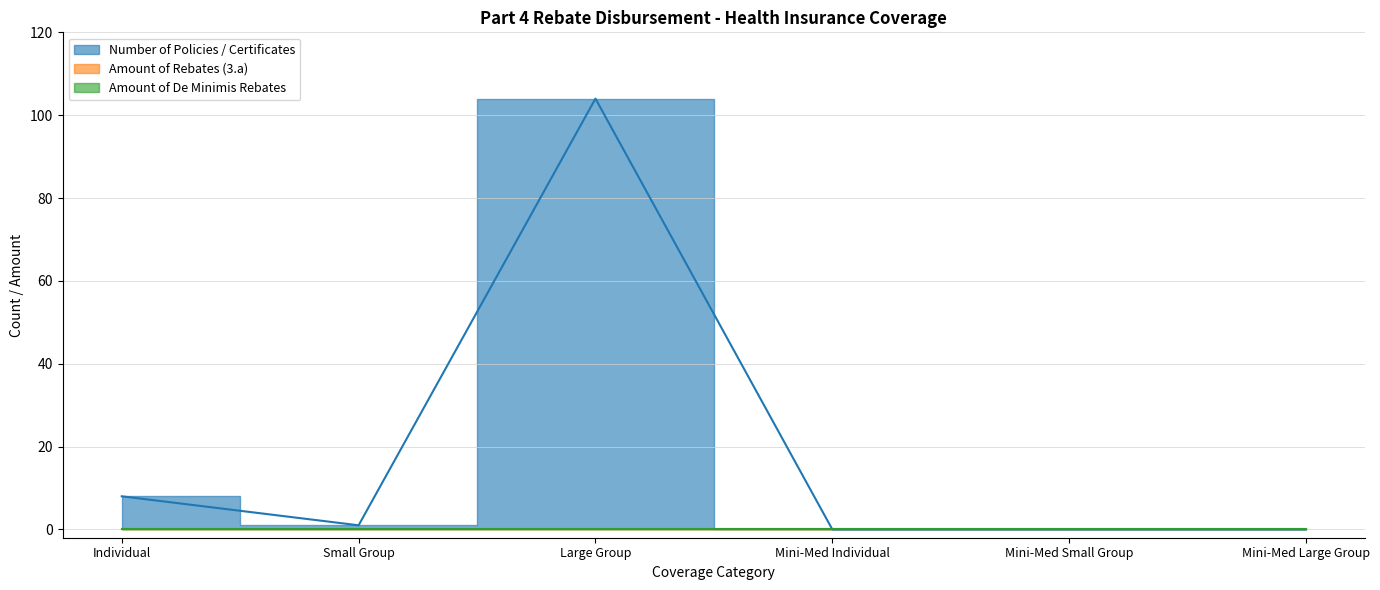

What is the label of the 5th point from the left?

Mini-Med Small Group